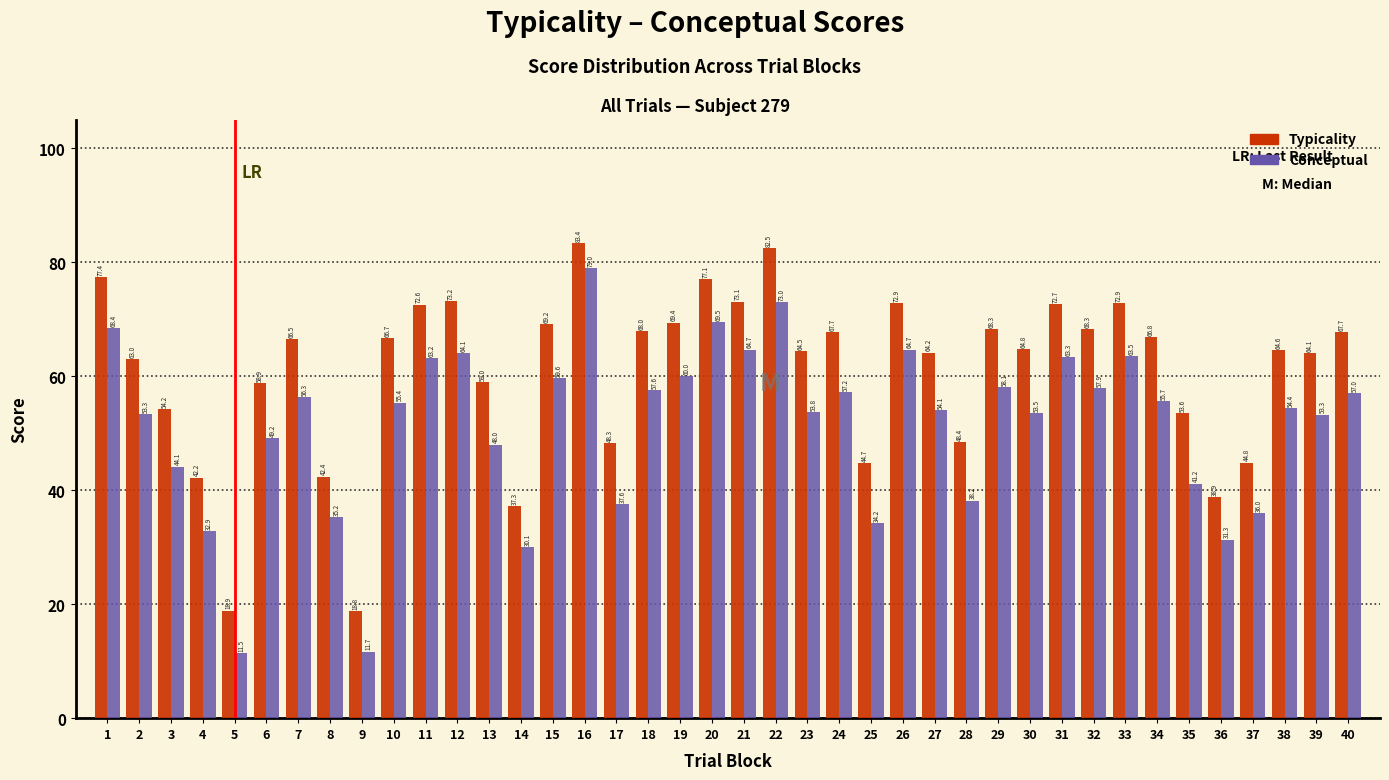

What is the average value of the Conceptual series?

51.3